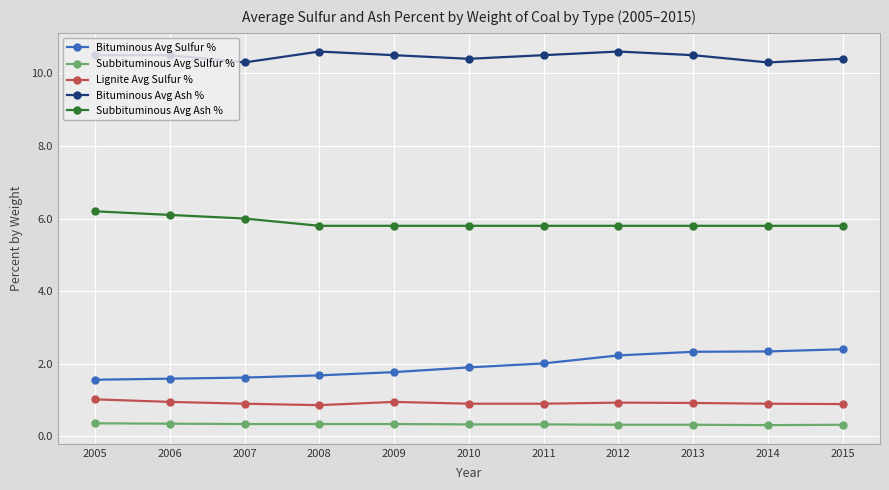

What is the total value across all series at 2008?

19.3